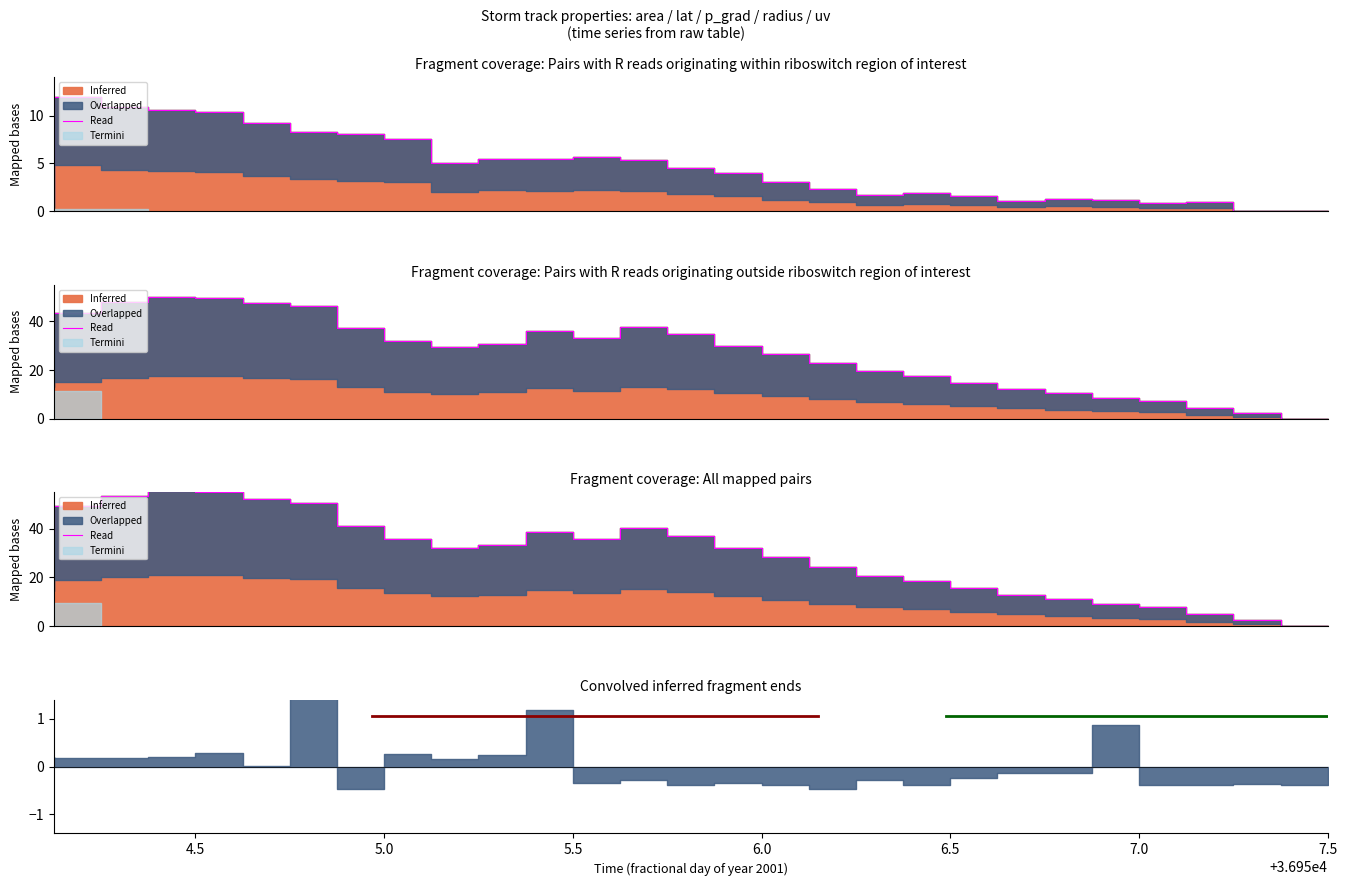

What is the sum of all values?

835.5